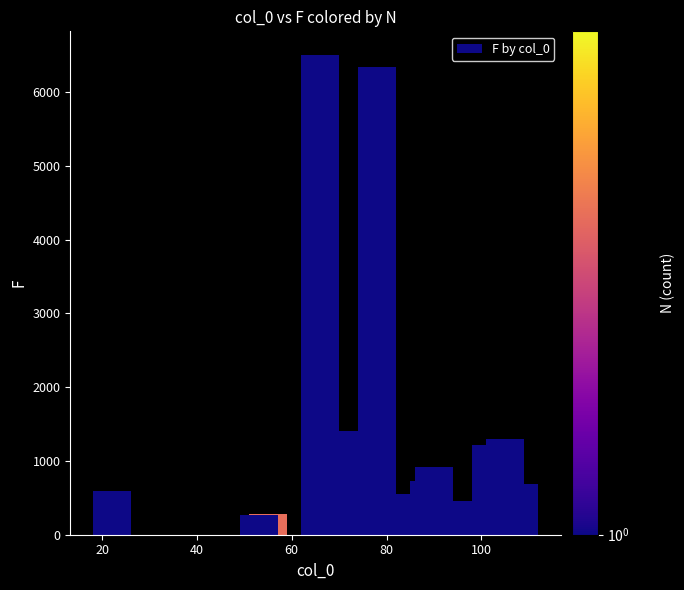

What is the minimum value shown in the chart?

191